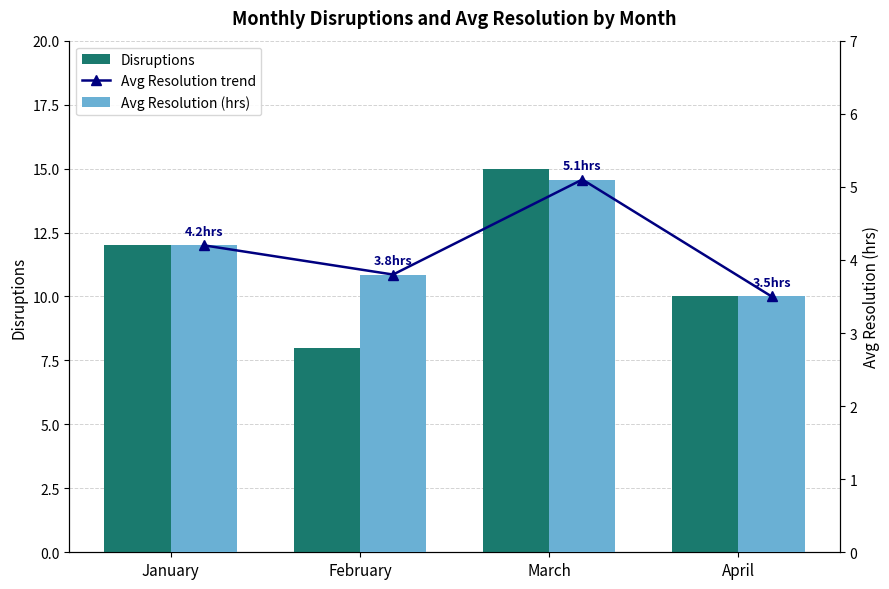

At which category is the sum across all series the highest?

March